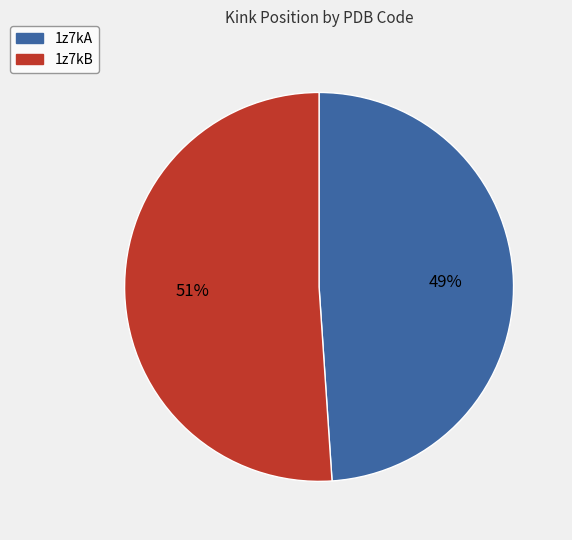

Is the sum of 1z7kB and 1z7kA greater than half?

Yes